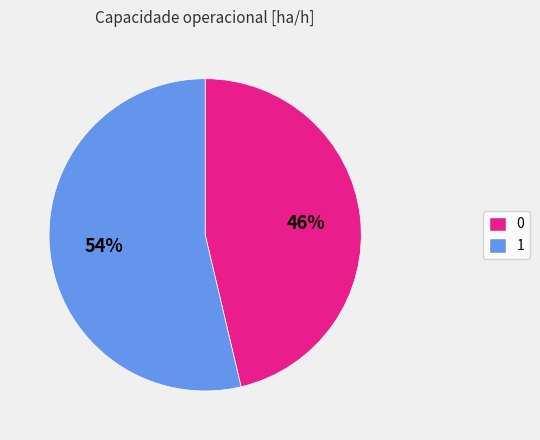

To the nearest percent, what is the combined percentage of 0 and 1?

100%